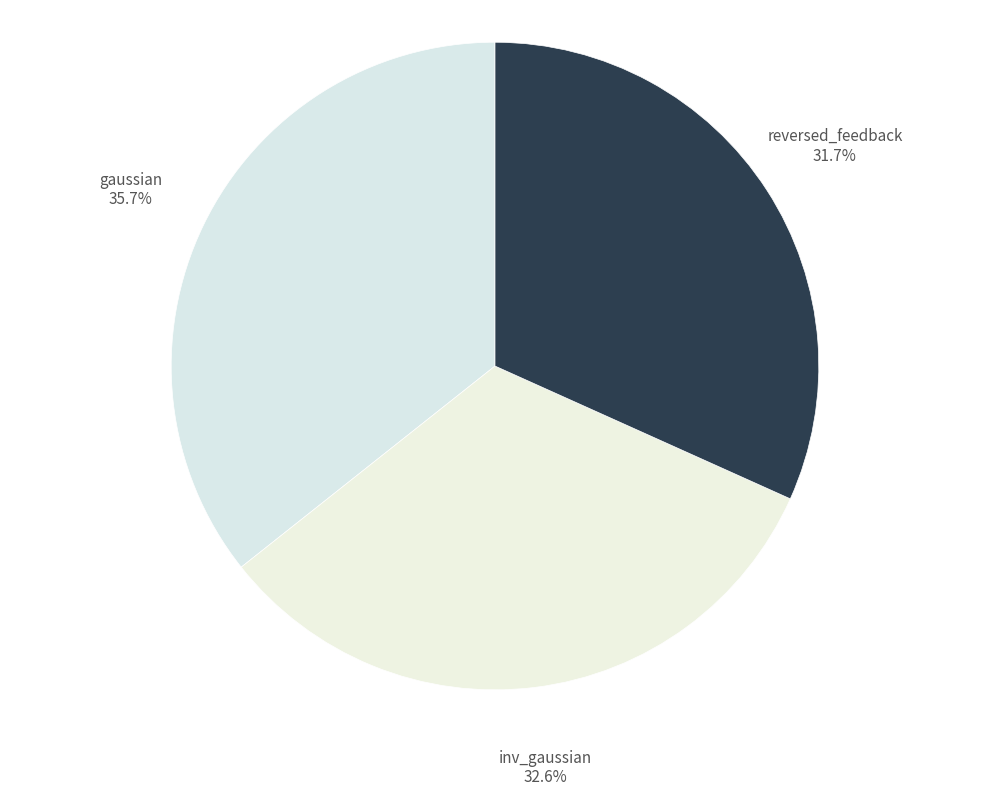

Which category has the biggest portion of the pie?

gaussian